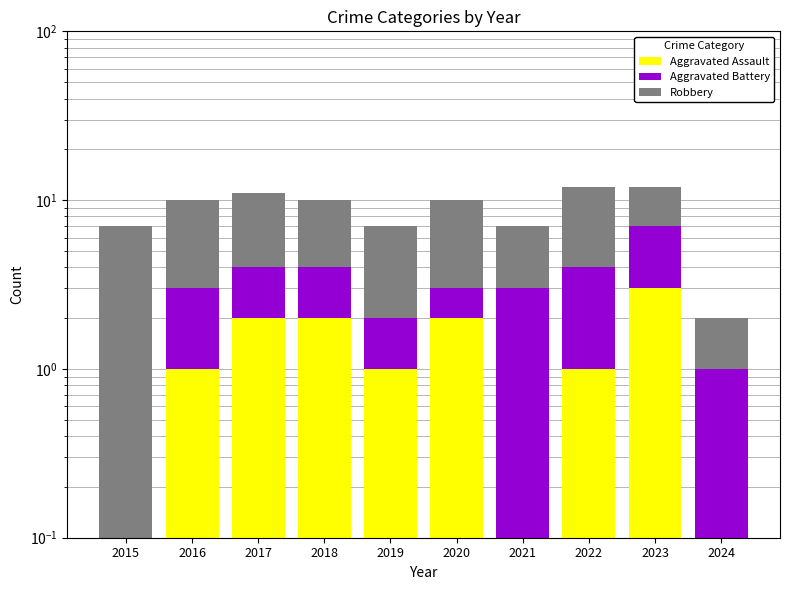

Is the value of Robbery at 2017 greater than the value of Aggravated Battery at 2022?

Yes